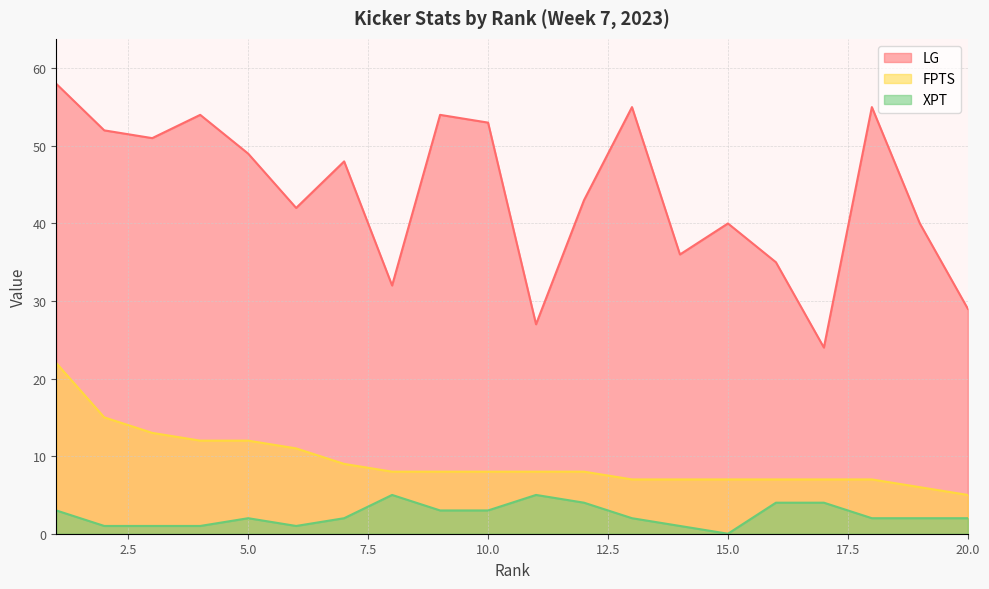

Reading left to right, list all the values displayed in this chart.

LG: 58	52	51	54	49	42	48	32	54	53	27	43	55	36	40	35	24	55	40	29
FPTS: 22	15	13	12	12	11	9	8	8	8	8	8	7	7	7	7	7	7	6	5
XPT: 3	1	1	1	2	1	2	5	3	3	5	4	2	1	0	4	4	2	2	2